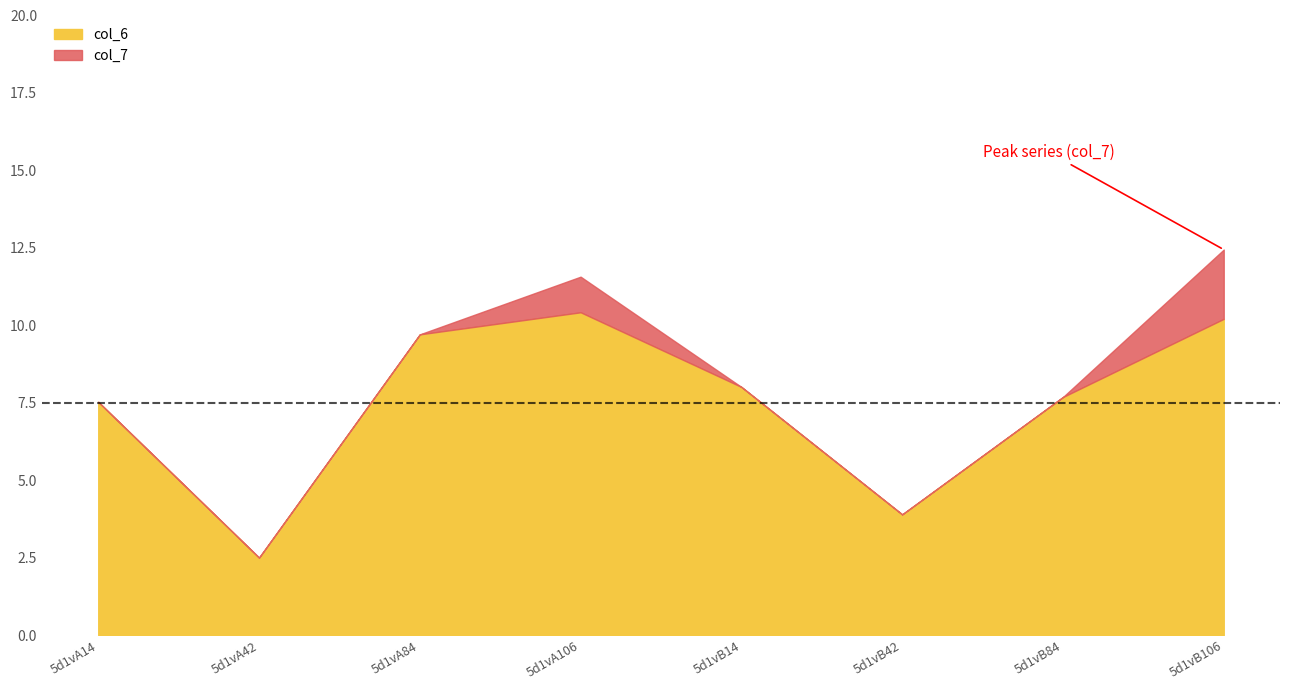

The value of col_6 at 5d1vB14 is 8.0. True or false?

True